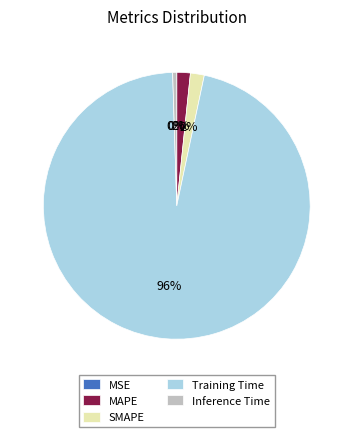

Between MAPE and Inference Time, which is larger?

MAPE